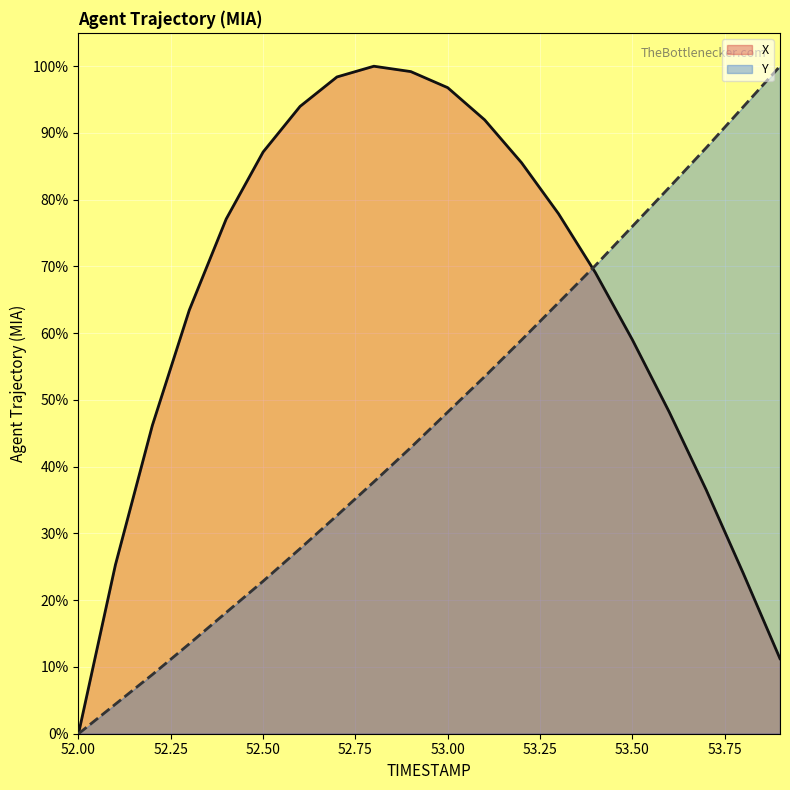

Rank the series by their average value, from highest to lowest.

X, Y